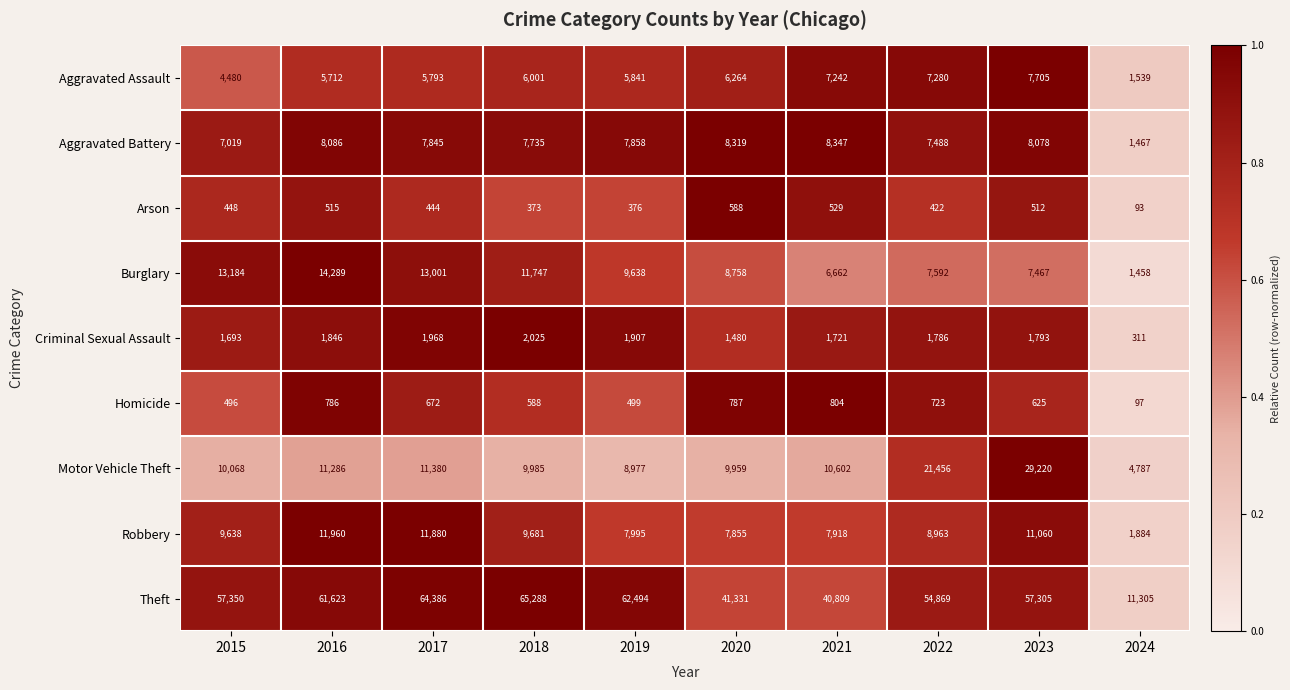

Which series has the widest spread of values?

Theft